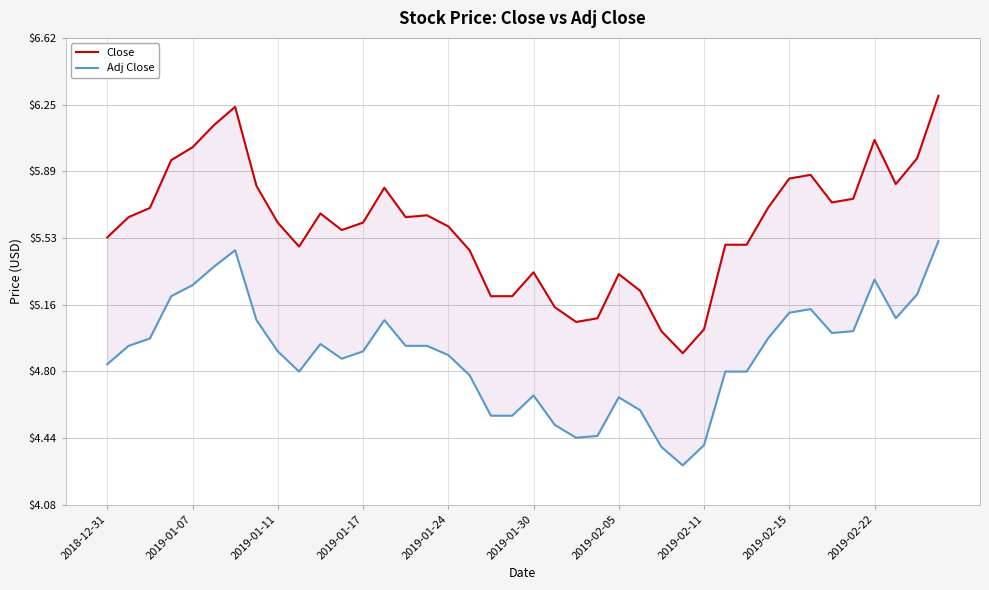

What is the label of the 40th point from the right?

2018-12-31